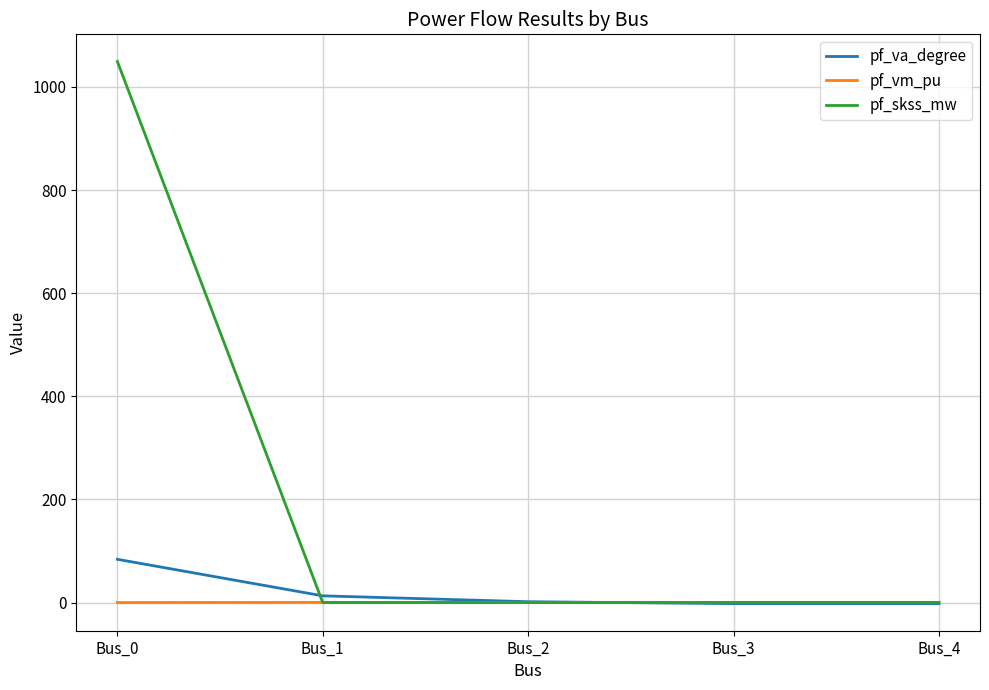

What is the difference between the maximum and minimum values in the pf_vm_pu series?

0.4